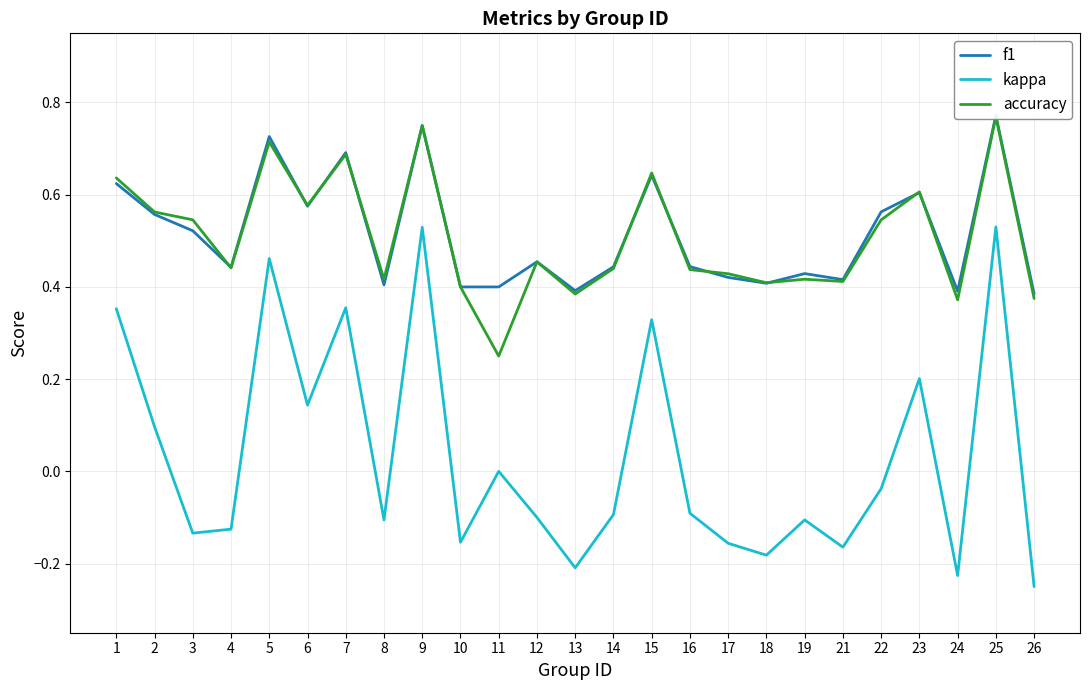

Rank the series by their maximum value, from highest to lowest.

f1, accuracy, kappa